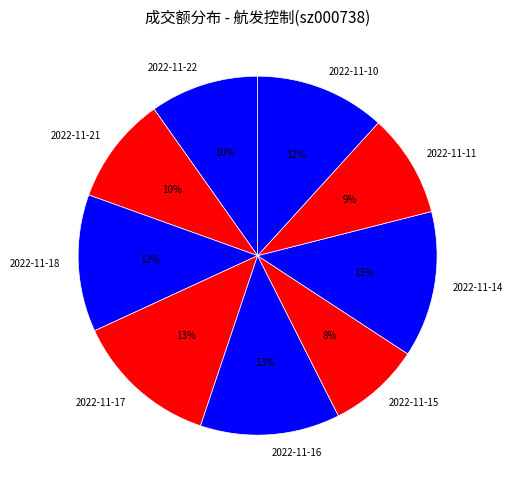

Is the sum of 2022-11-22 and 2022-11-15 greater than half?

No